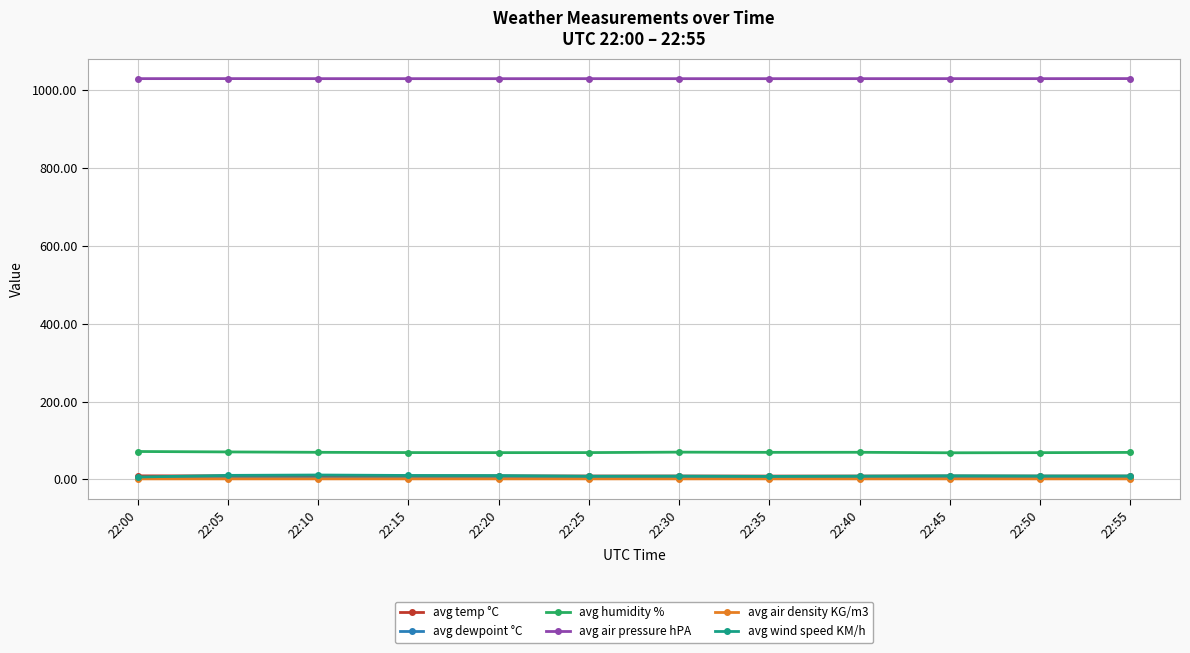

What is the approximate value of avg dewpoint °C at 22:35?

3.2